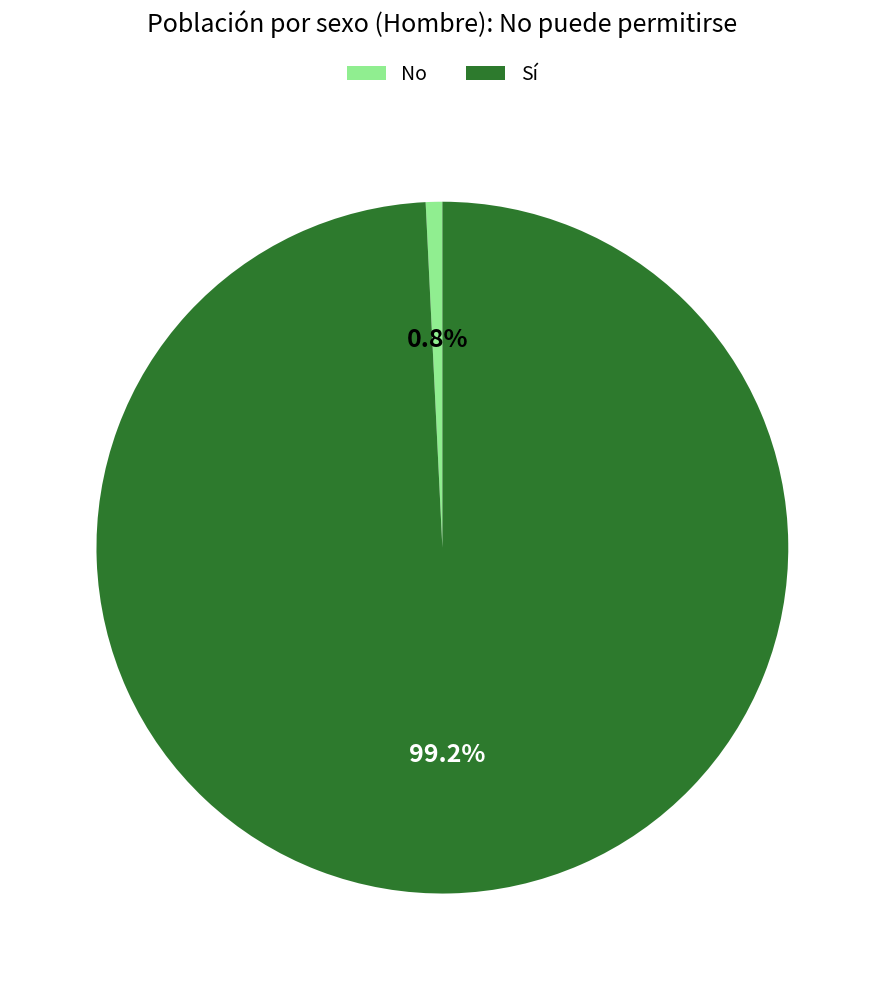

Which has a higher value, No or Sí?

Sí